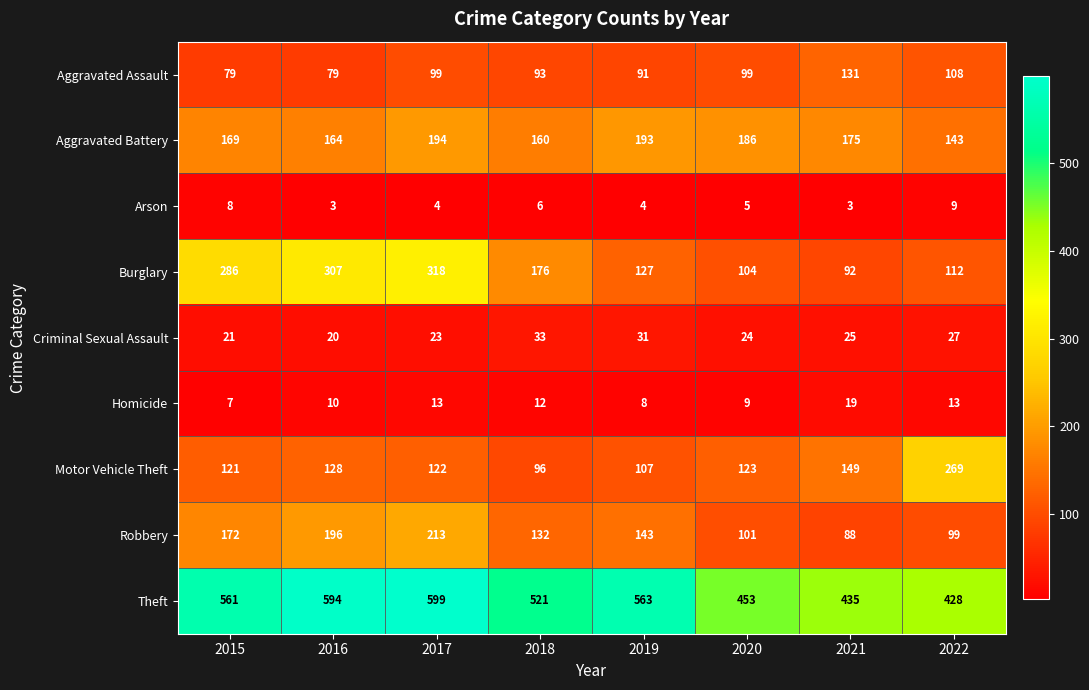

True or false: Aggravated Battery has a value of 98 at 2017.

False